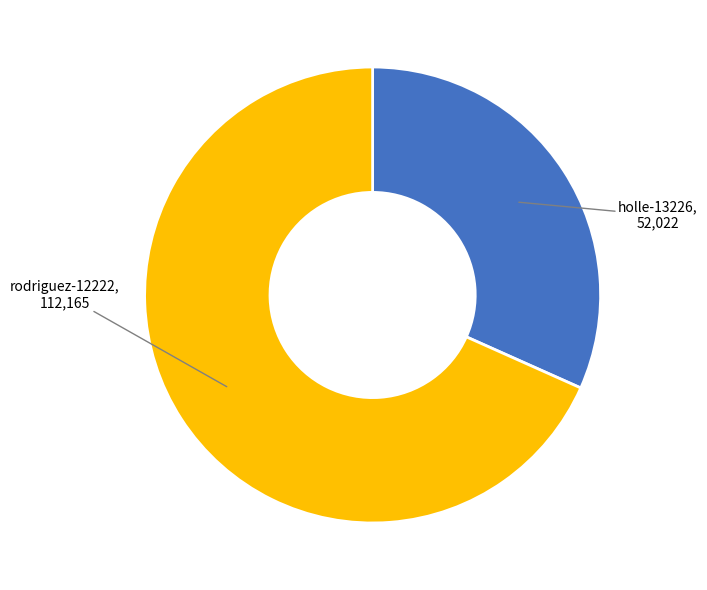

Is holle-13226 the majority of the pie?

No